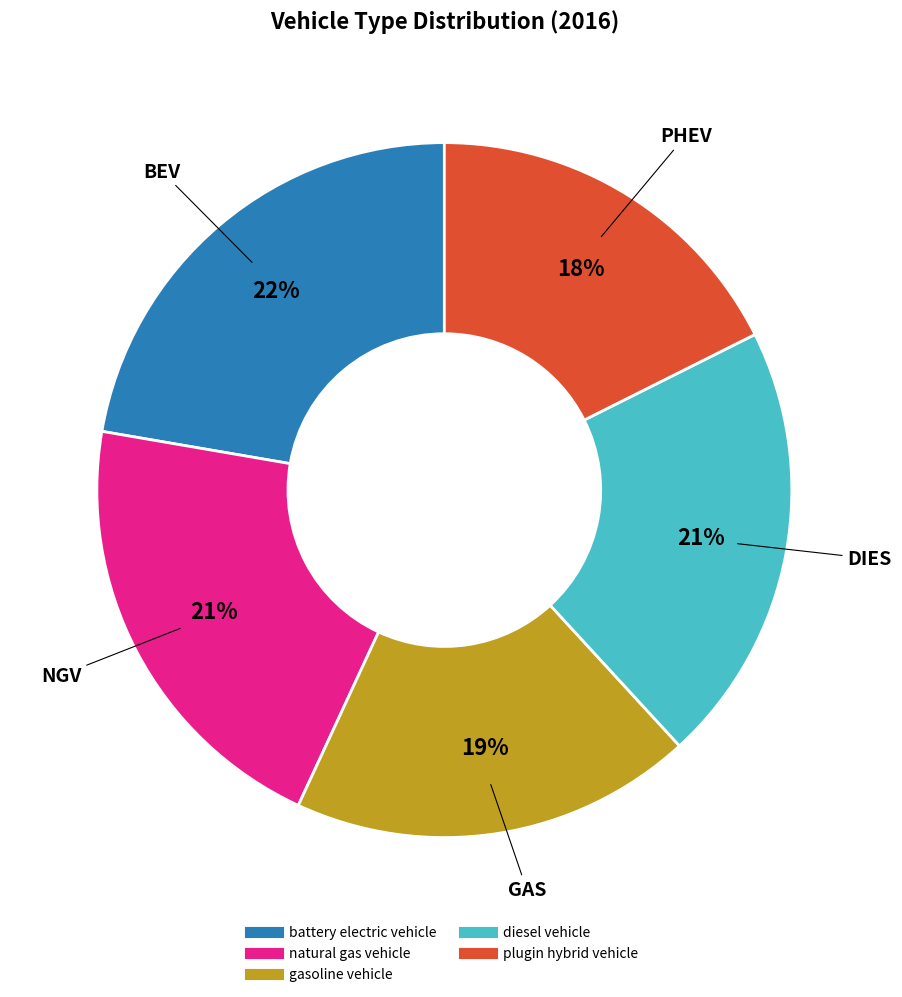

Combined, do plugin hybrid vehicle and natural gas vehicle account for over 50%?

No